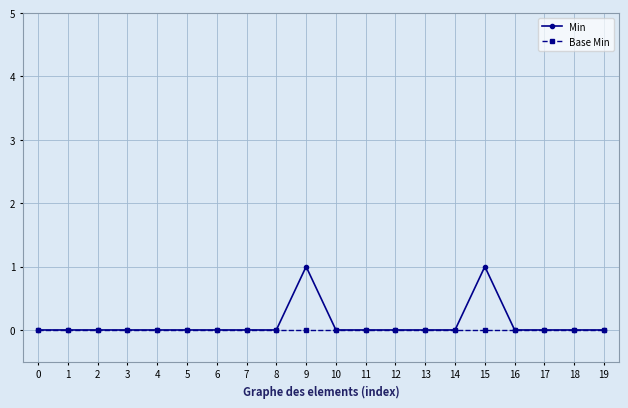

True or false: Min has more than 1 interior local peaks.

True